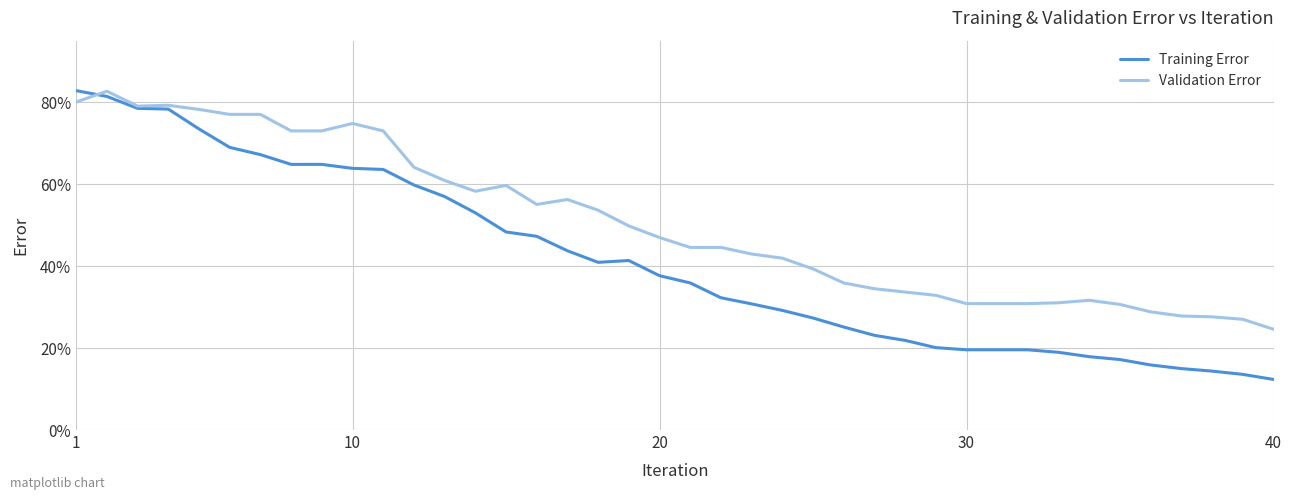

How many distinct data groups are displayed?

2